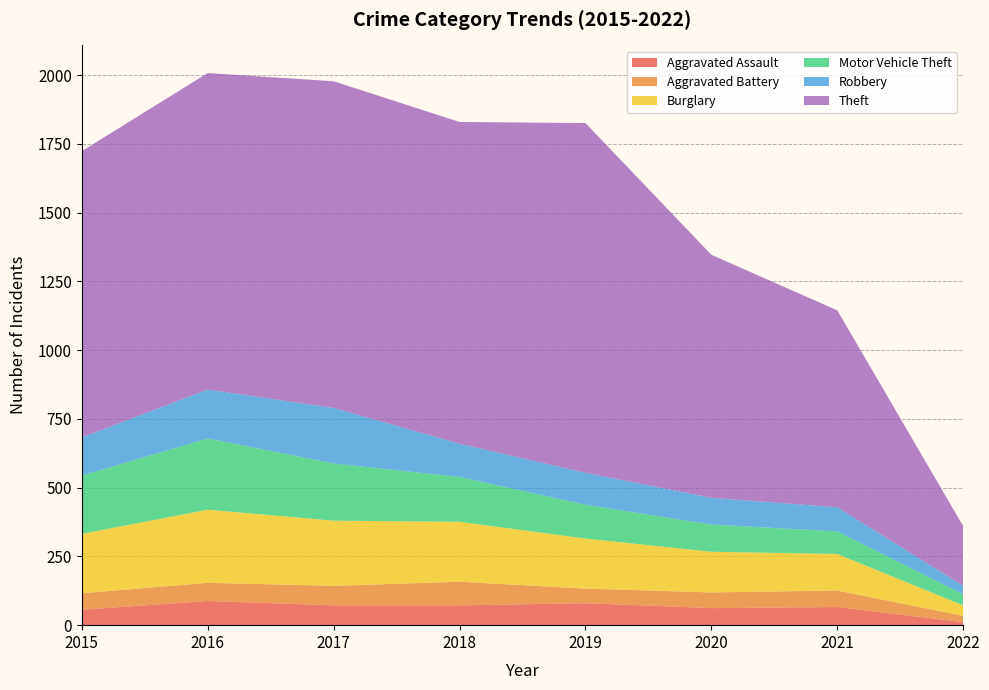

Reading left to right, transcribe all the data shown in this chart.

Aggravated Assault: 2015=56	2016=88	2017=72	2018=72	2019=80	2020=62	2021=66	2022=11
Aggravated Battery: 2015=60	2016=66	2017=71	2018=86	2019=53	2020=57	2021=60	2022=23
Burglary: 2015=216	2016=266	2017=237	2018=218	2019=182	2020=148	2021=133	2022=38
Motor Vehicle Theft: 2015=212	2016=259	2017=208	2018=163	2019=123	2020=99	2021=82	2022=40
Robbery: 2015=139	2016=178	2017=202	2018=121	2019=116	2020=97	2021=88	2022=31
Theft: 2015=1041	2016=1151	2017=1188	2018=1170	2019=1272	2020=884	2021=716	2022=217